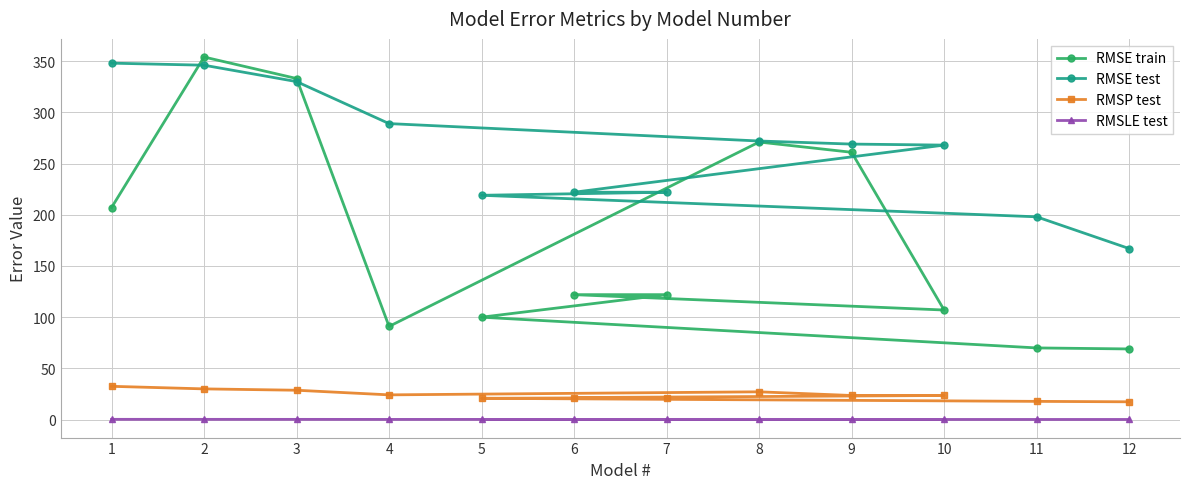

What is the value of the RMSLE test point at the 4th from the left?

0.2